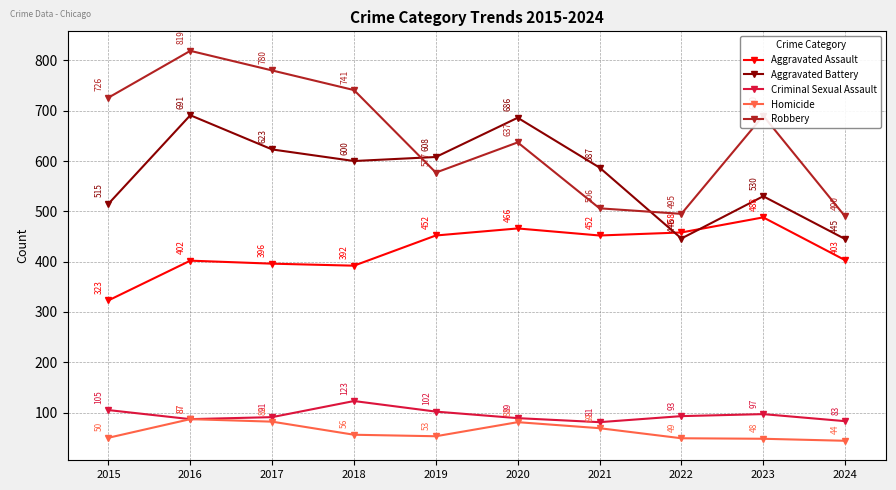

Which series has the largest total across all categories?

Robbery